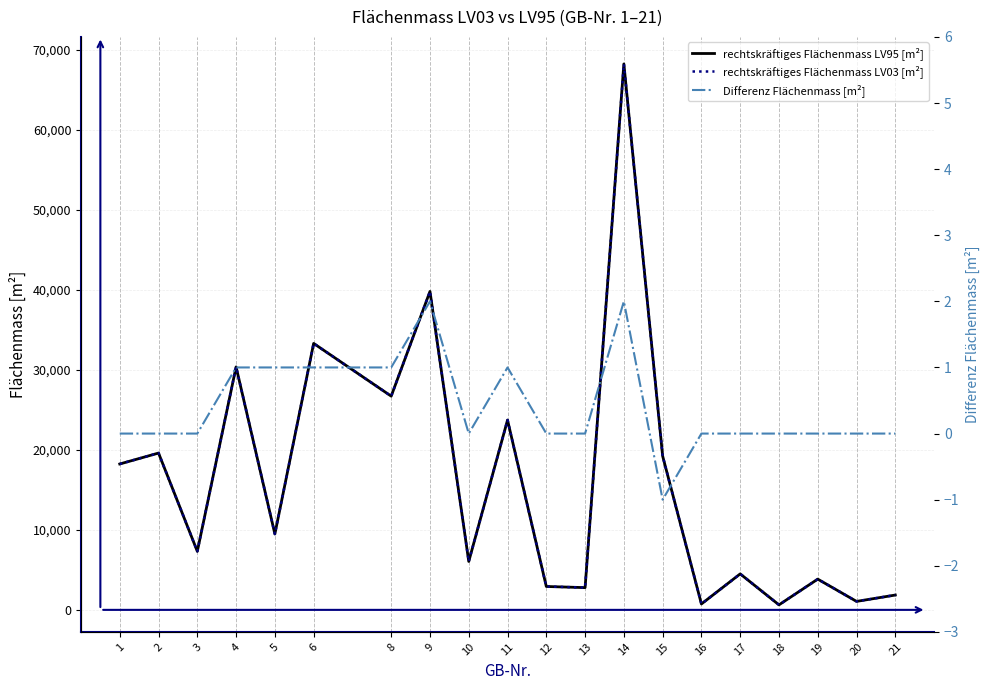

How many categories are shown in the chart?

20